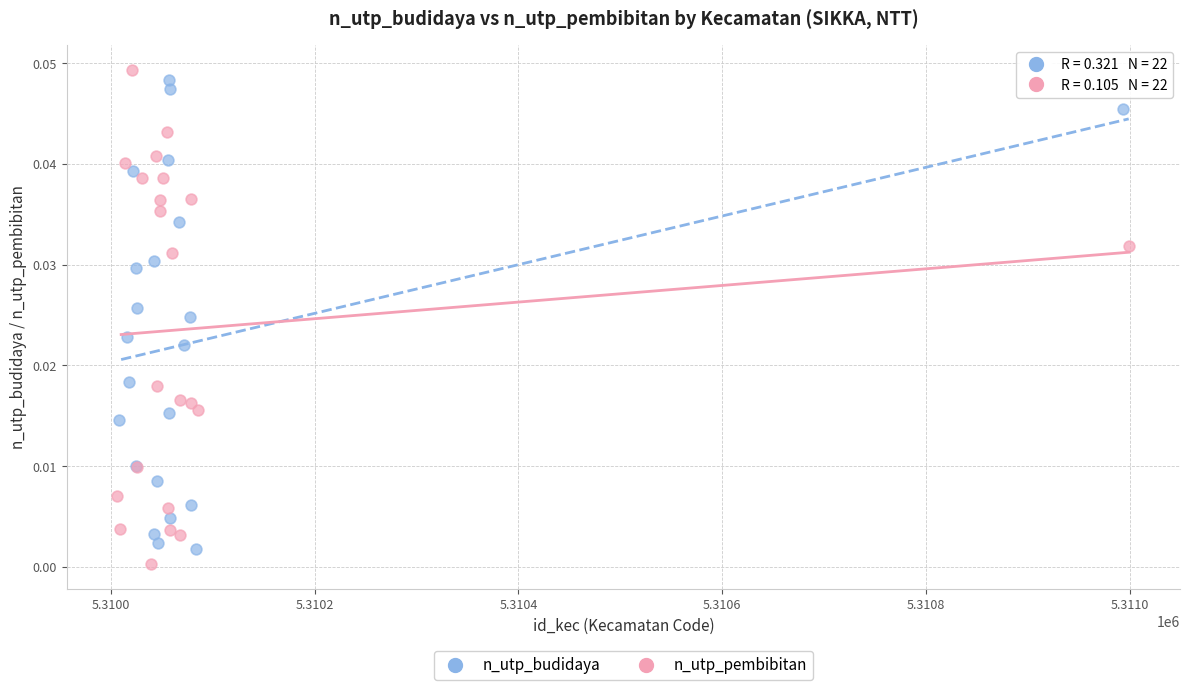

Which series has the widest spread of Y values?

n_utp_pembibitan